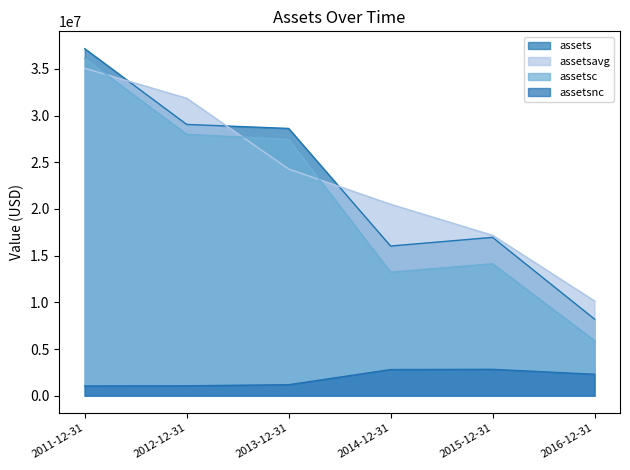

True or false: assetsnc has a value of 5064647 at 2015-12-31.

False